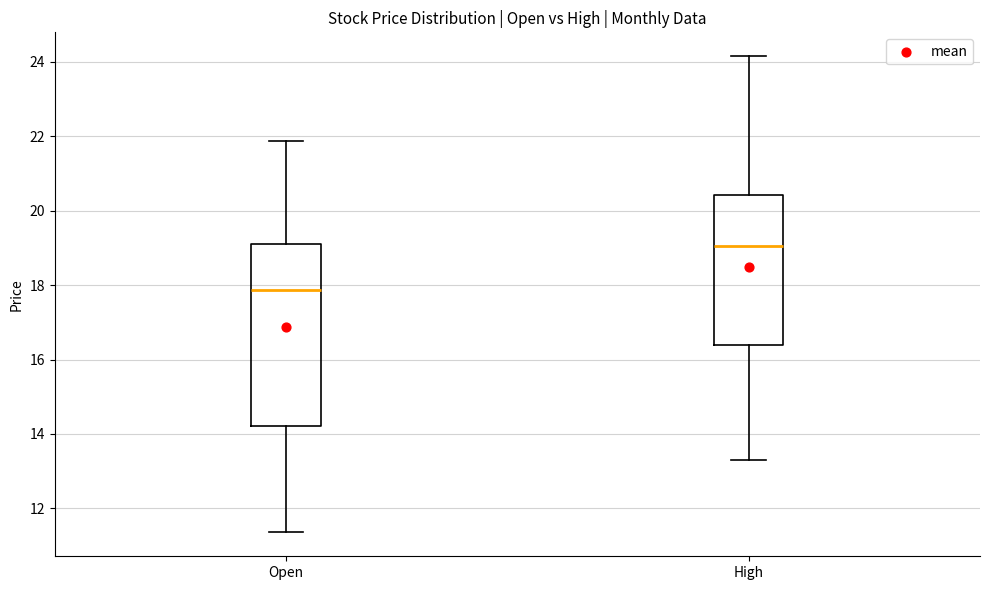

Reading left to right, read every box against the y-axis: the position of its median line, the range the box covers, and the ends of its whiskers. The values are not printed on the chart, so give them approximately, as read against the axis.

Open: median 17.8, box 14.2 to 19.2, whiskers 11.4 to 21.8
High: median 19.0, box 16.4 to 20.4, whiskers 13.2 to 24.2